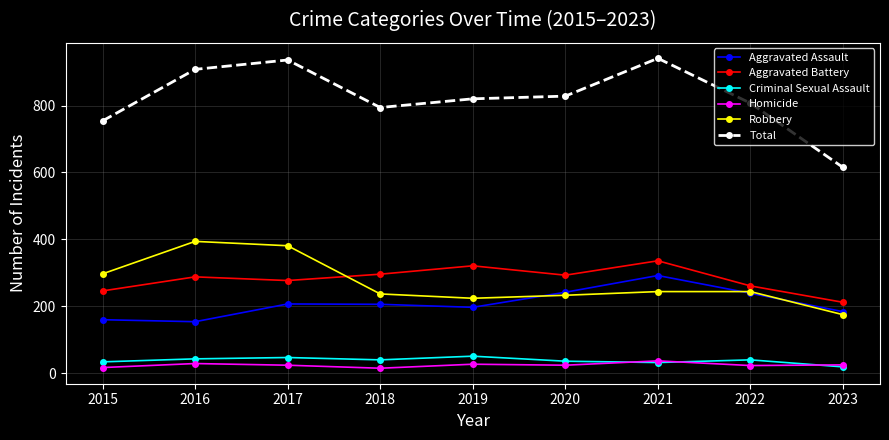

Is the value of Criminal Sexual Assault at 2020 greater than the value of Aggravated Assault at 2019?

No